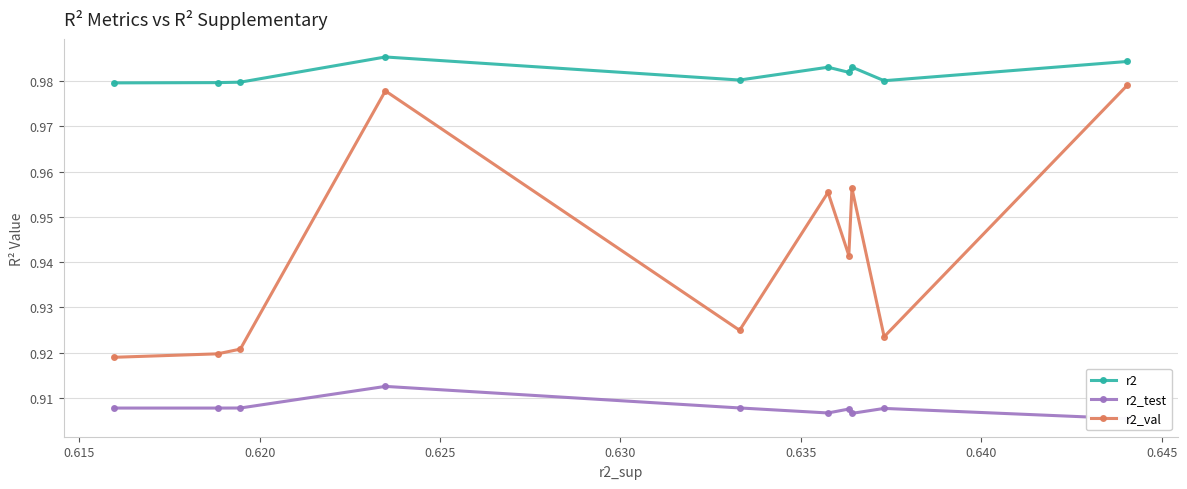

How many r2 values are between 0 and 1?

10